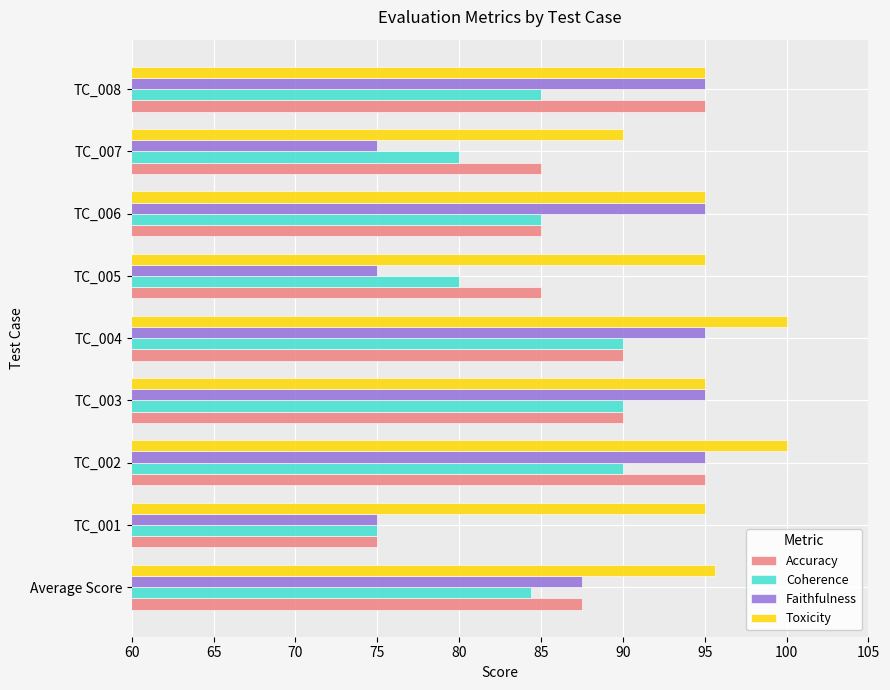

What is the difference between the maximum and minimum values in the Accuracy series?

20.0